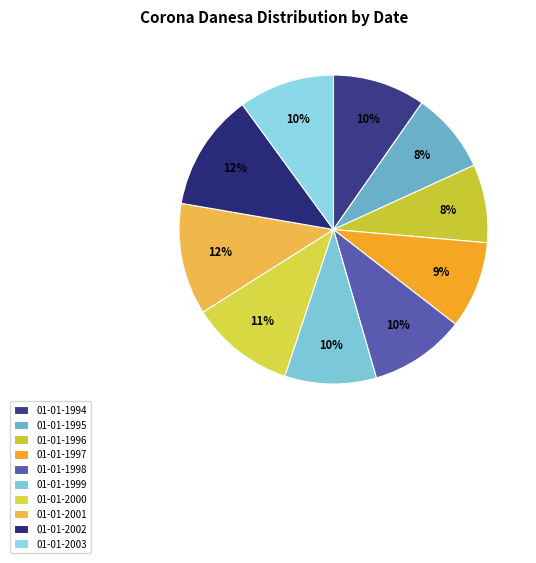

To the nearest percent, what is the combined percentage of 01-01-1998 and 01-01-1996?

18%